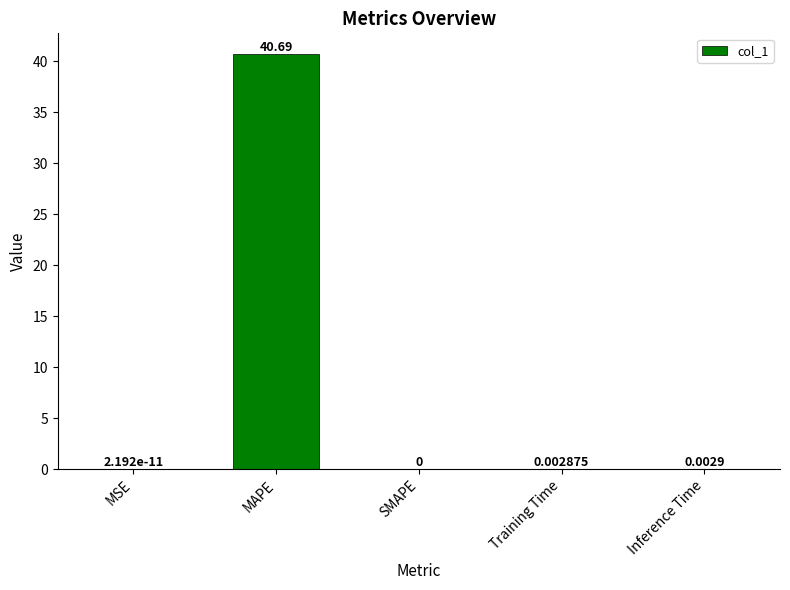

Where is the data nearest to the value 20?

Inference Time